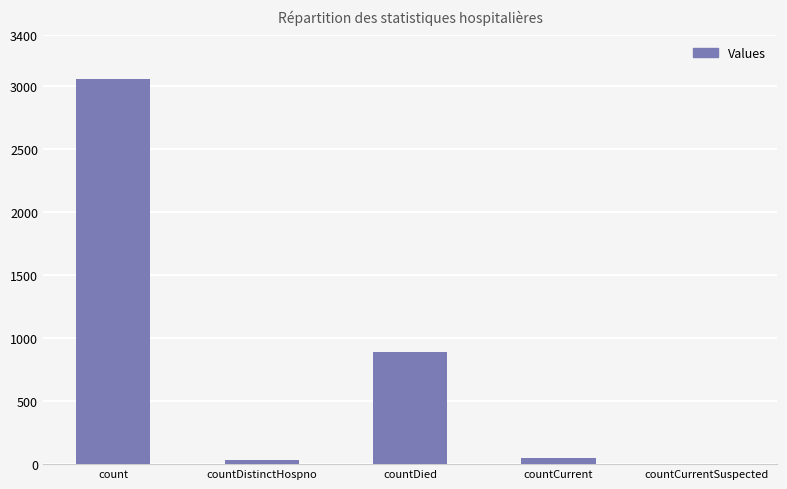

Reading right to left, extract all data points from this chart.

0	45	889	30	3056